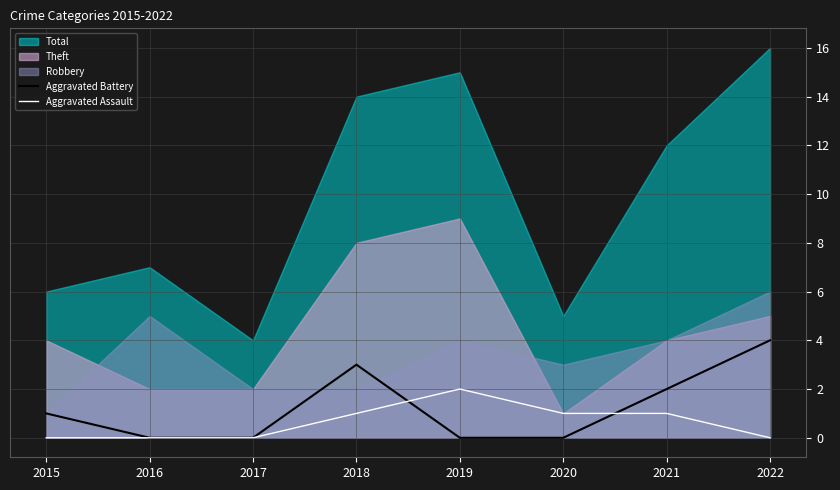

At which label is Aggravated Battery closest to 2?

2021